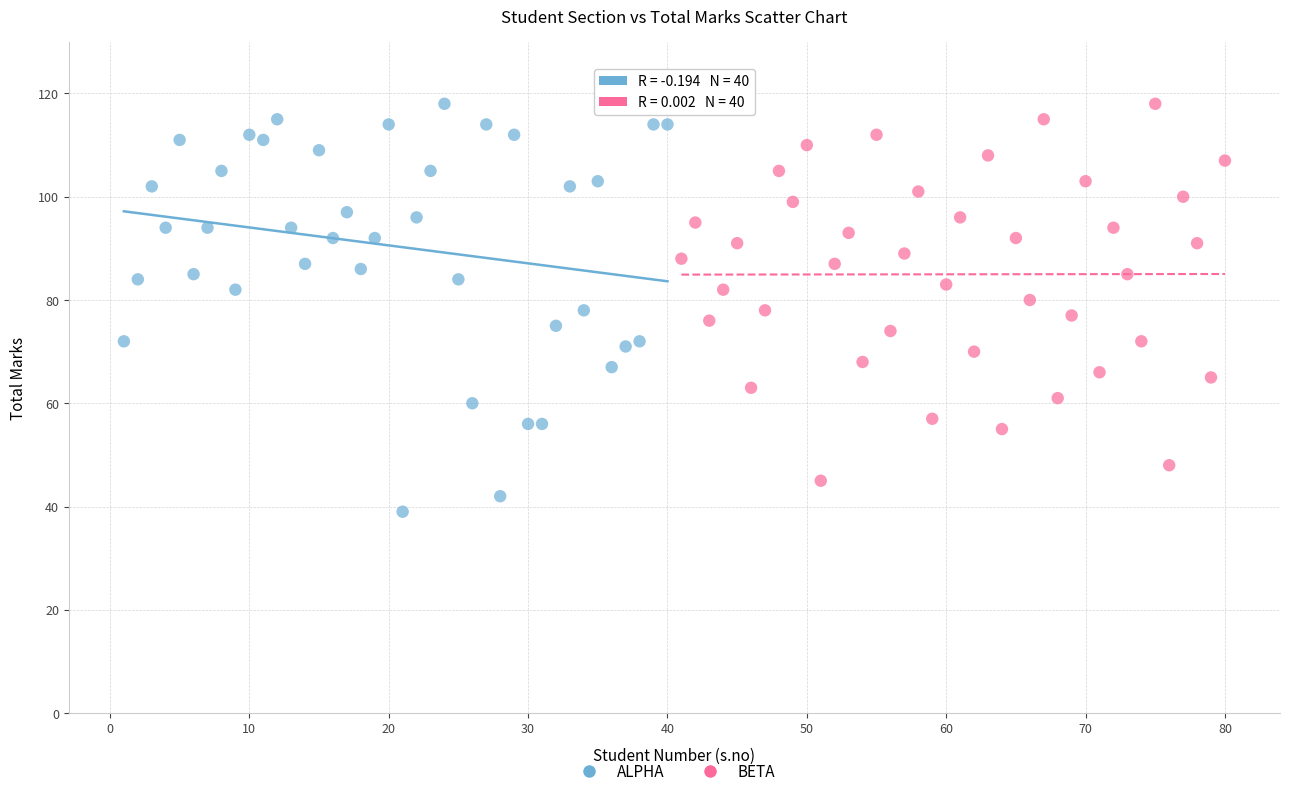

Which series reaches the minimum Y coordinate?

ALPHA